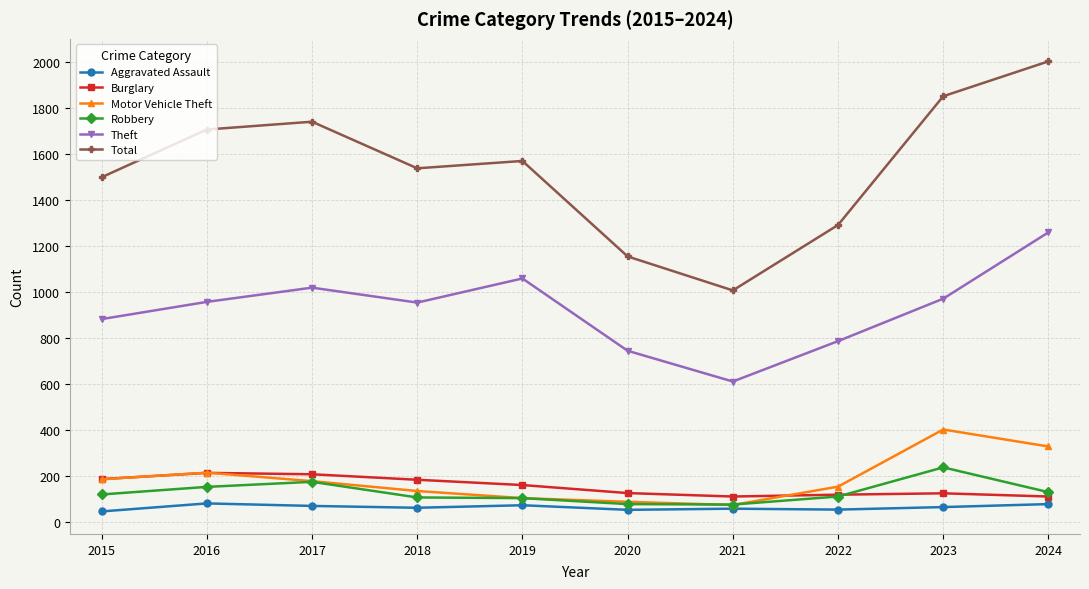

Is this an area chart (filled region under the line)?

No